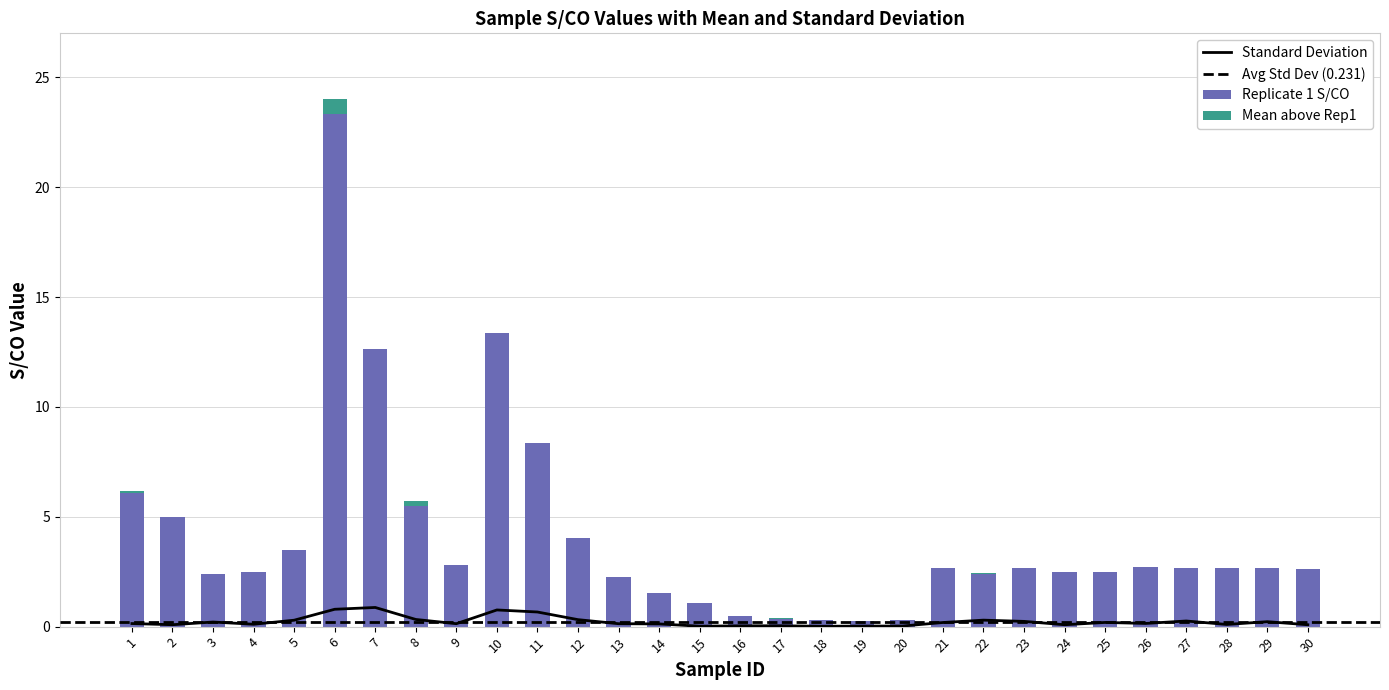

Is the value of Replicate 1 S/CO at 6 greater than the value of Standard Deviation at 16?

Yes